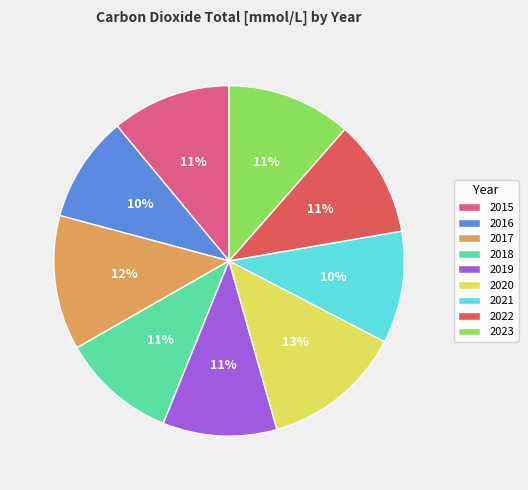

Is 2017 the majority of the pie?

No